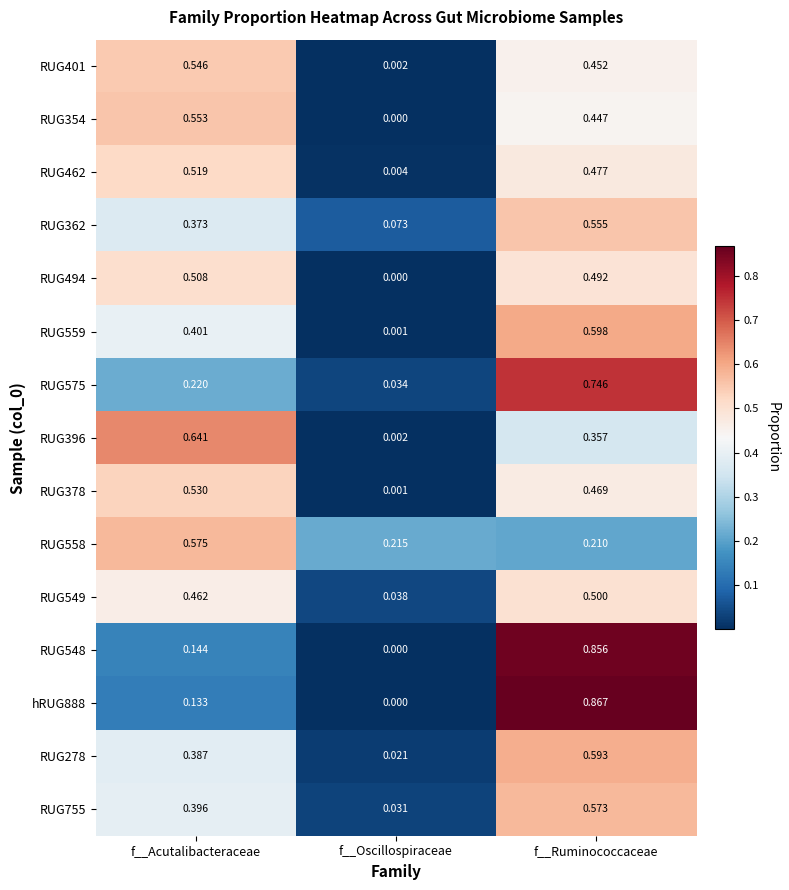

List the labels in order of RUG549 value, largest first.

f__Ruminococcaceae, f__Acutalibacteraceae, f__Oscillospiraceae